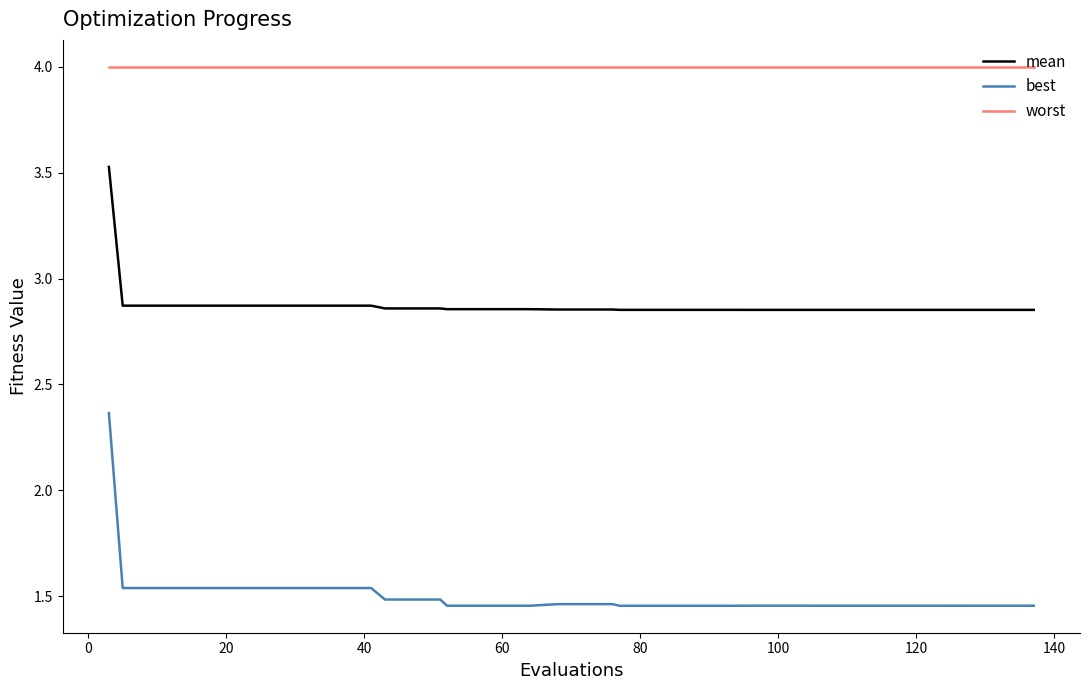

True or false: worst and best cross at least once.

False